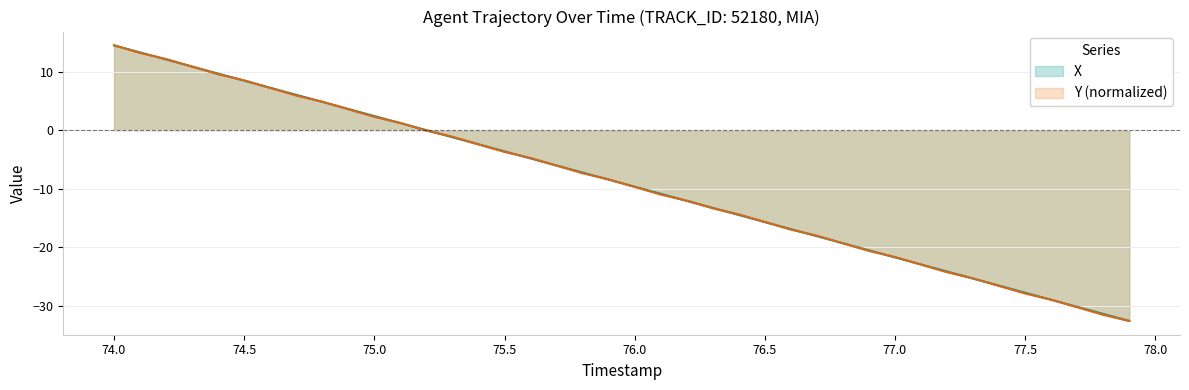

What is the maximum value for X?

14.5